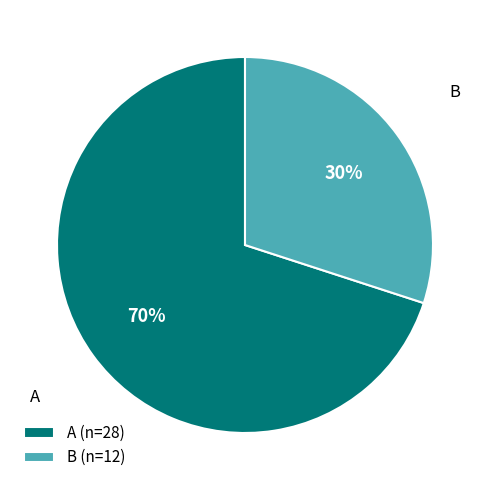

Is the sum of A and B greater than half?

Yes